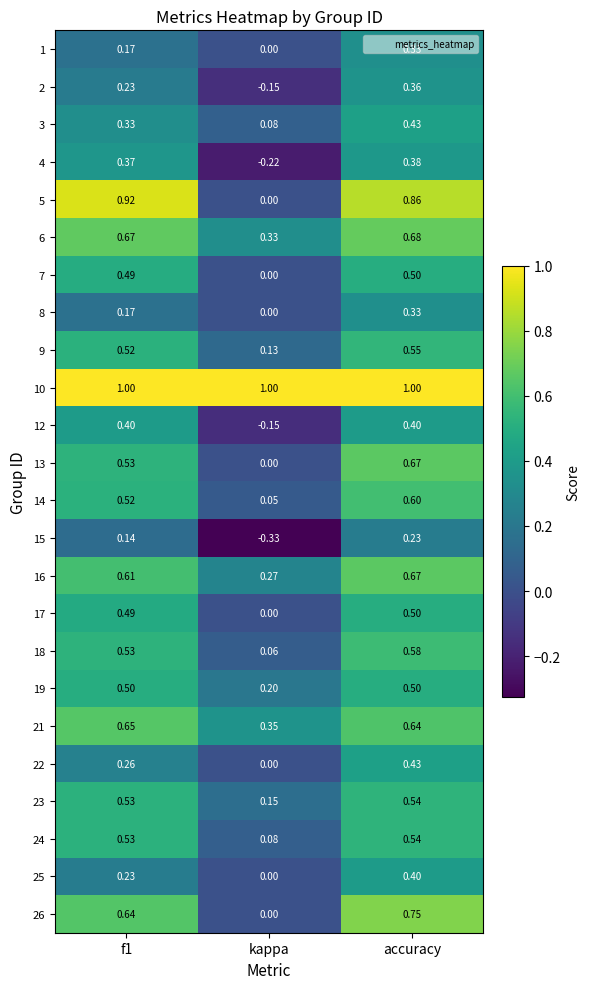

Which category has the lowest value in the 4 series?

kappa